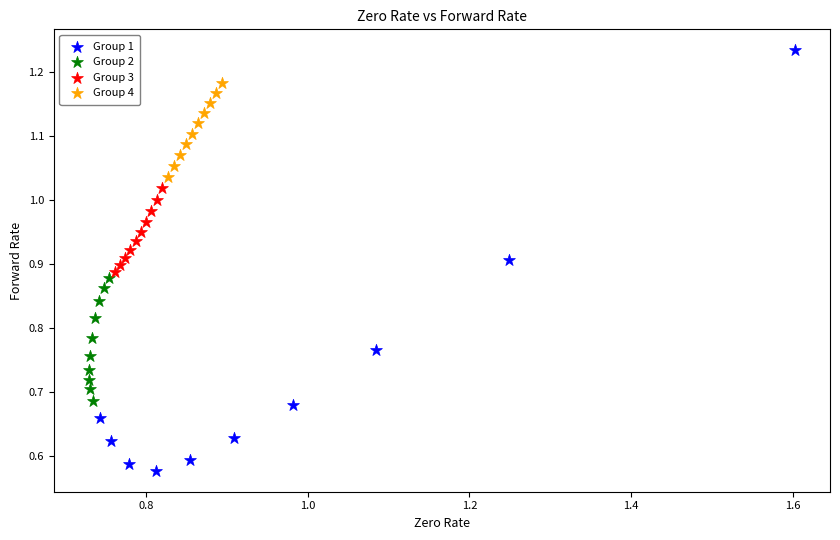

Which series has the largest Y range (max minus min)?

Group 1